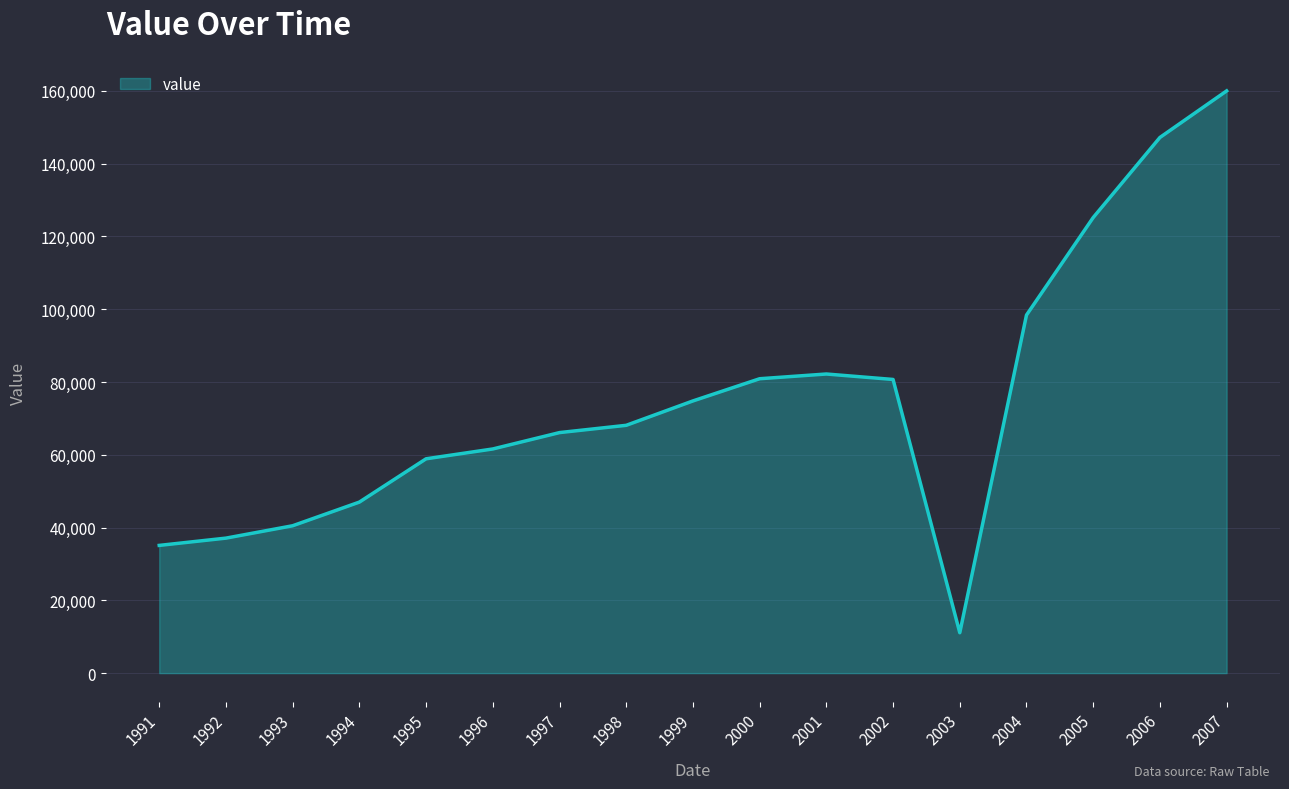

The value at 2005 is 65135. True or false?

False